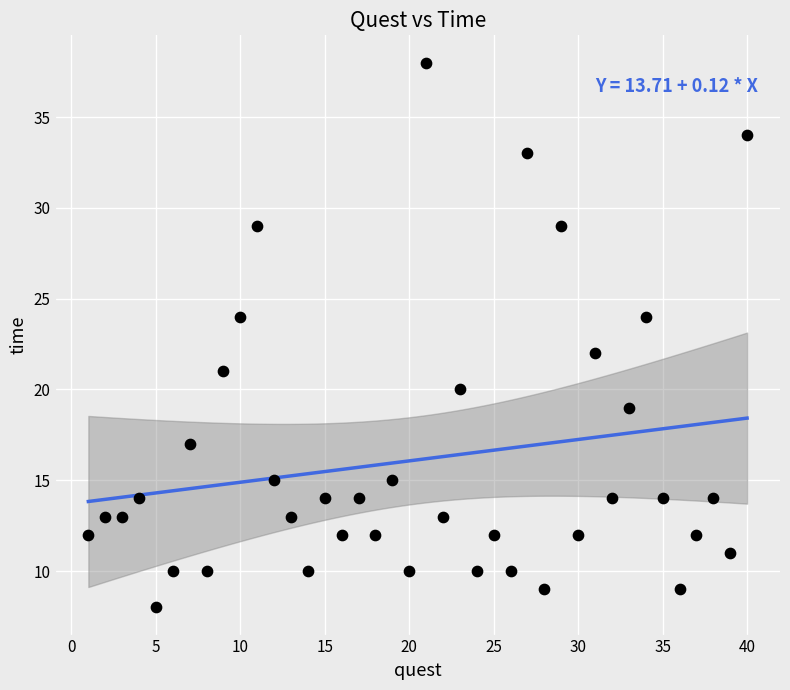

What is the range of Y values (max minus min)?

30